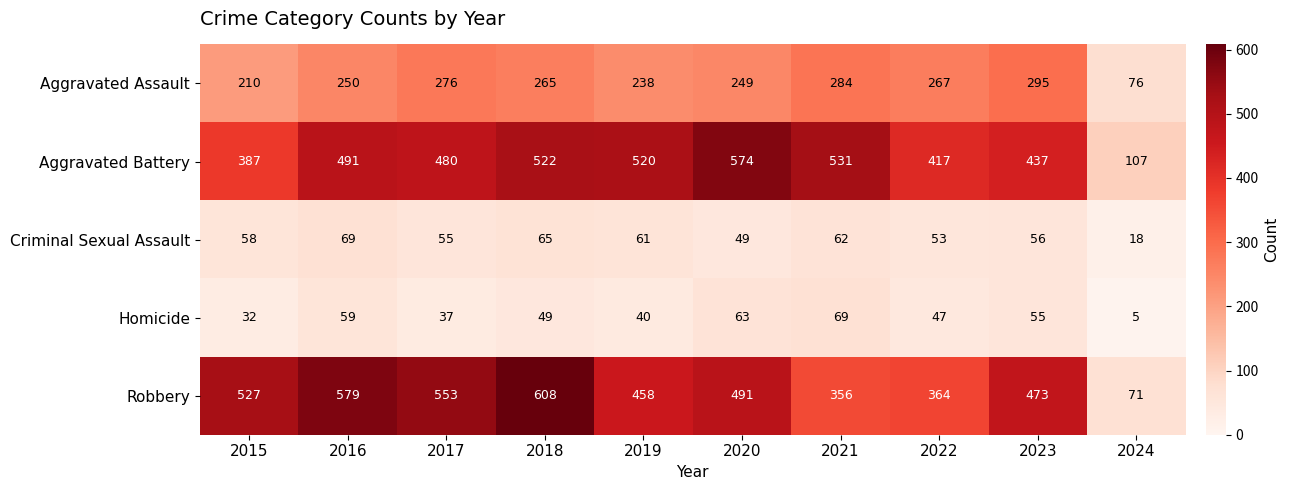

What is the difference between the Aggravated Assault values at 2015 and 2022?

57